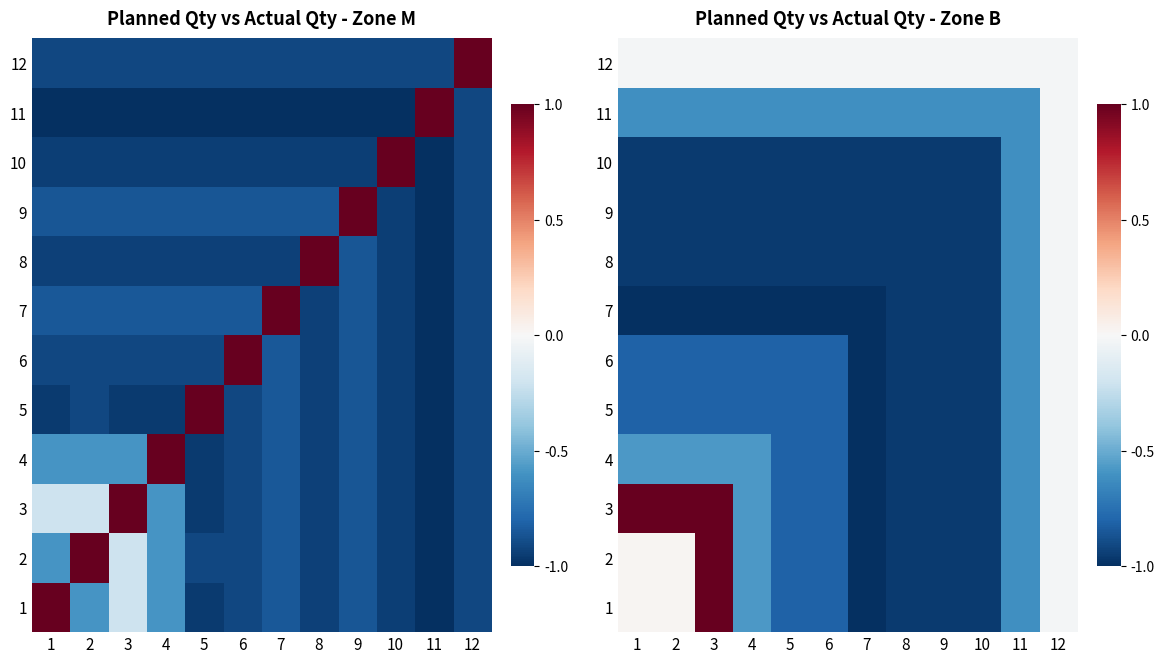

What is the total value across all series at 2?

-5.7